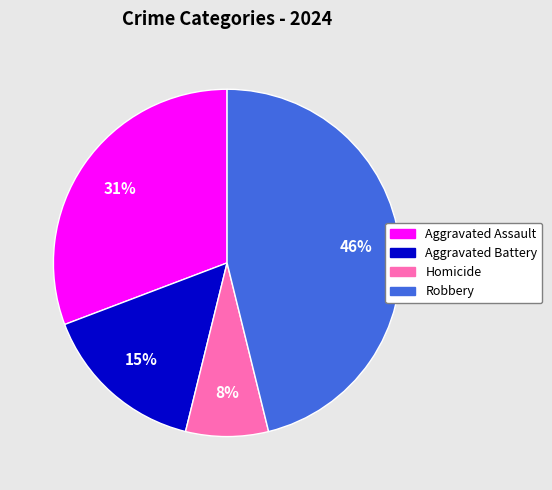

To the nearest percent, what is the difference between the Aggravated Battery and Robbery slice percentages?

31%